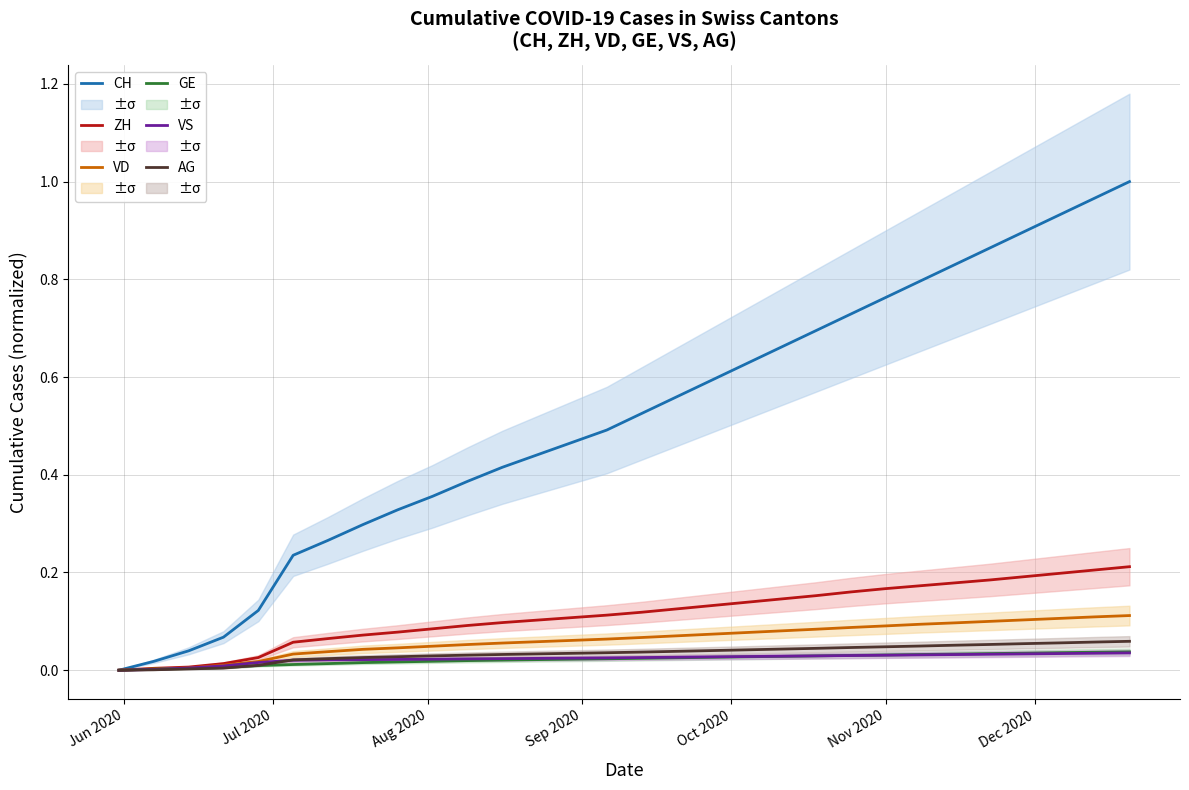

True or false: CH and GE intersect in this chart.

False